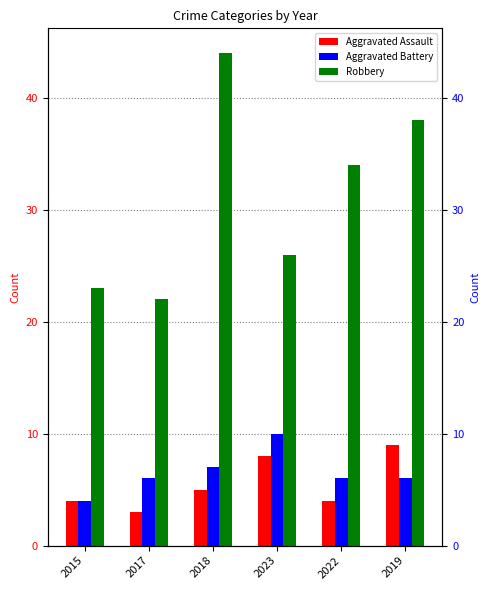

How many bars are there in each group?

3